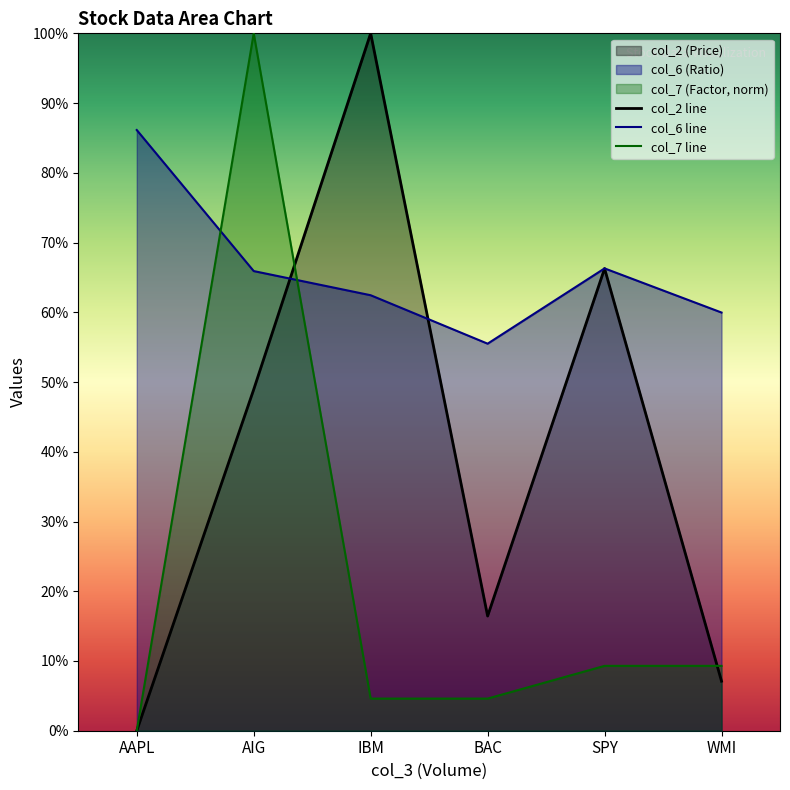

List the series in order of their overall mean, lowest first.

col_7 line, col_2 line, col_6 line